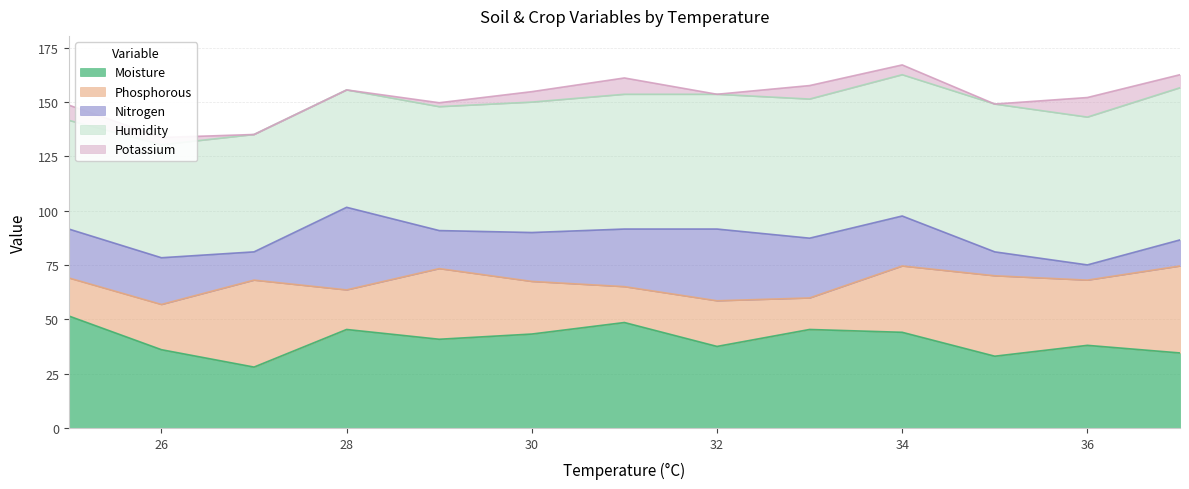

What is the value of the Phosphorous point at the 8th from the left?

21.0